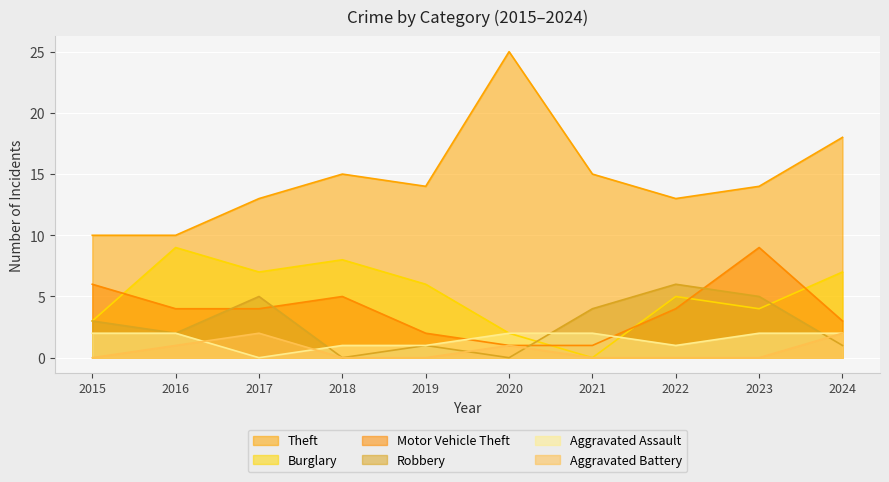

What is the difference between the second highest and minimum values in the Motor Vehicle Theft series?

5